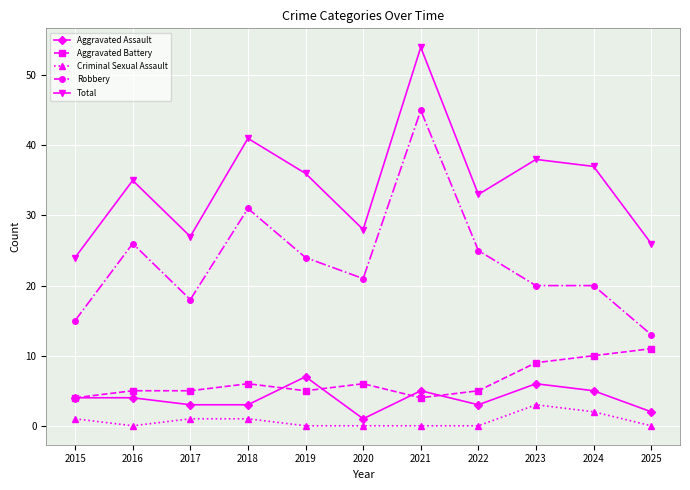

Reading left to right, transcribe all the data shown in this chart.

Aggravated Assault: 4	4	3	3	7	1	5	3	6	5	2
Aggravated Battery: 4	5	5	6	5	6	4	5	9	10	11
Criminal Sexual Assault: 1	0	1	1	0	0	0	0	3	2	0
Robbery: 15	26	18	31	24	21	45	25	20	20	13
Total: 24	35	27	41	36	28	54	33	38	37	26